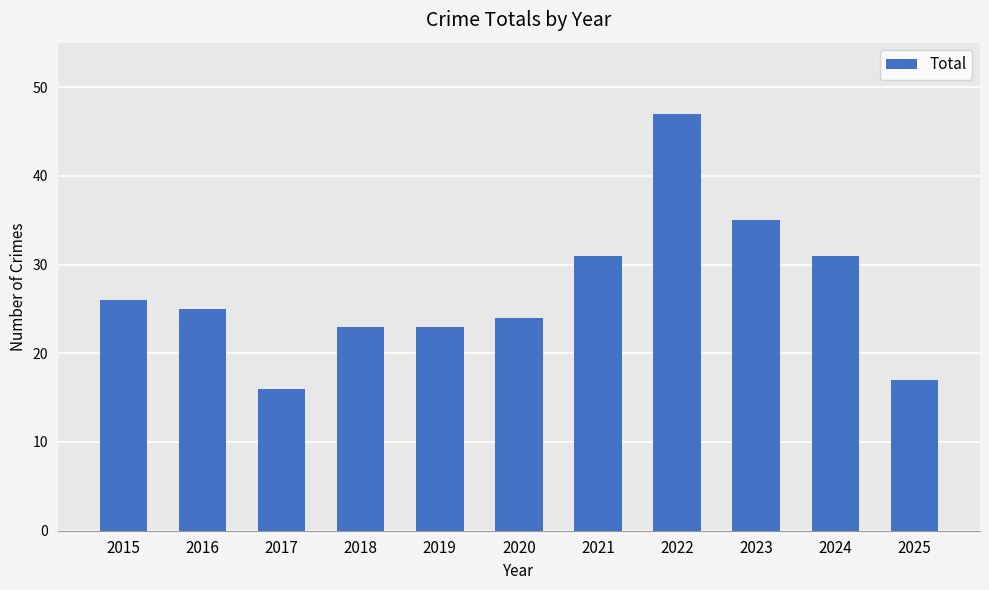

The value at 2019 is 35. True or false?

False